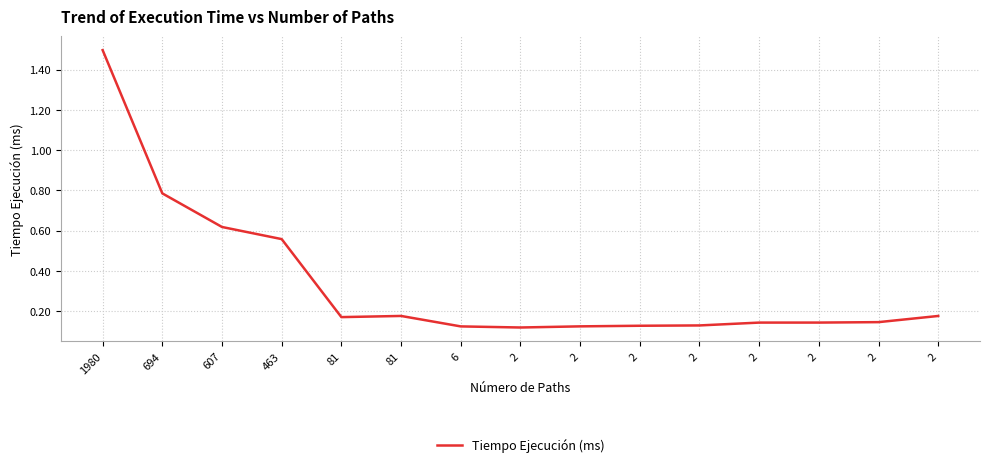

Where is the first local minimum?

81